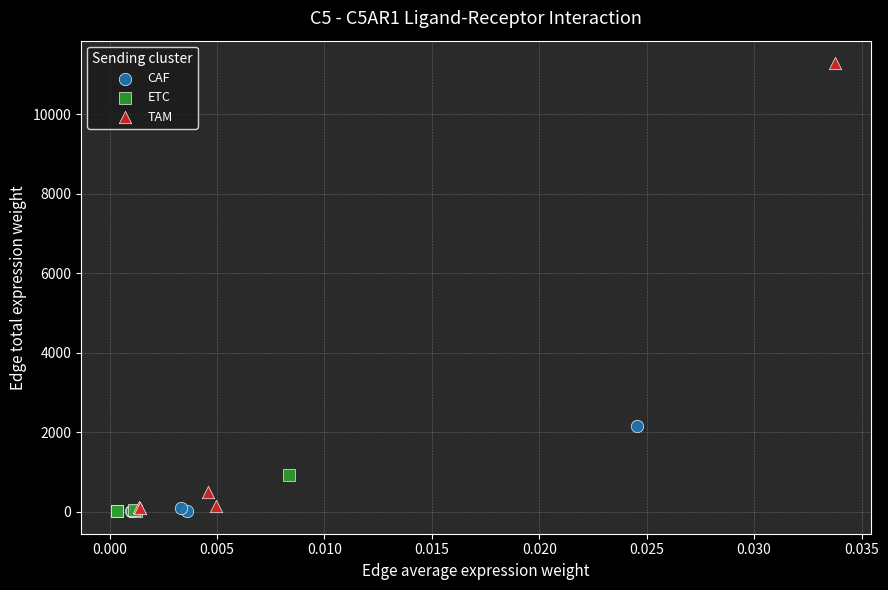

What are all the series names shown in the legend?

CAF, ETC, TAM